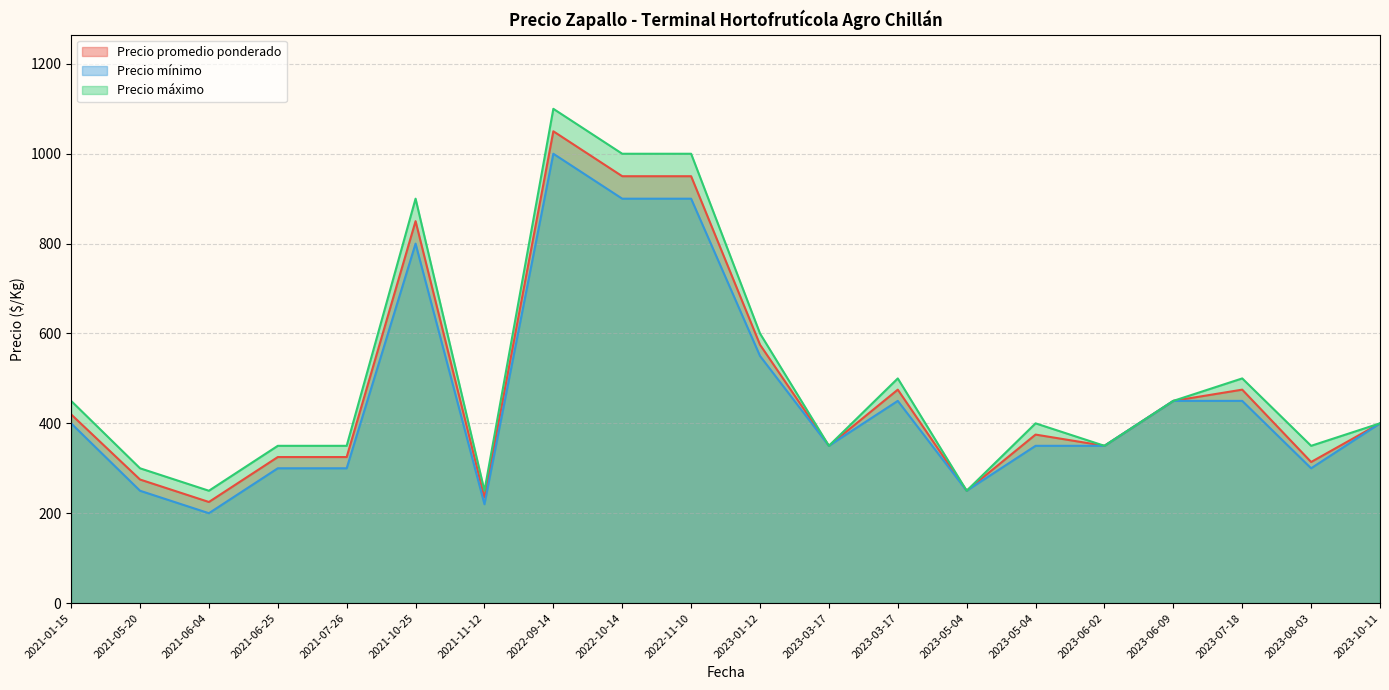

True or false: Precio promedio ponderado and Precio mínimo cross at least once.

False